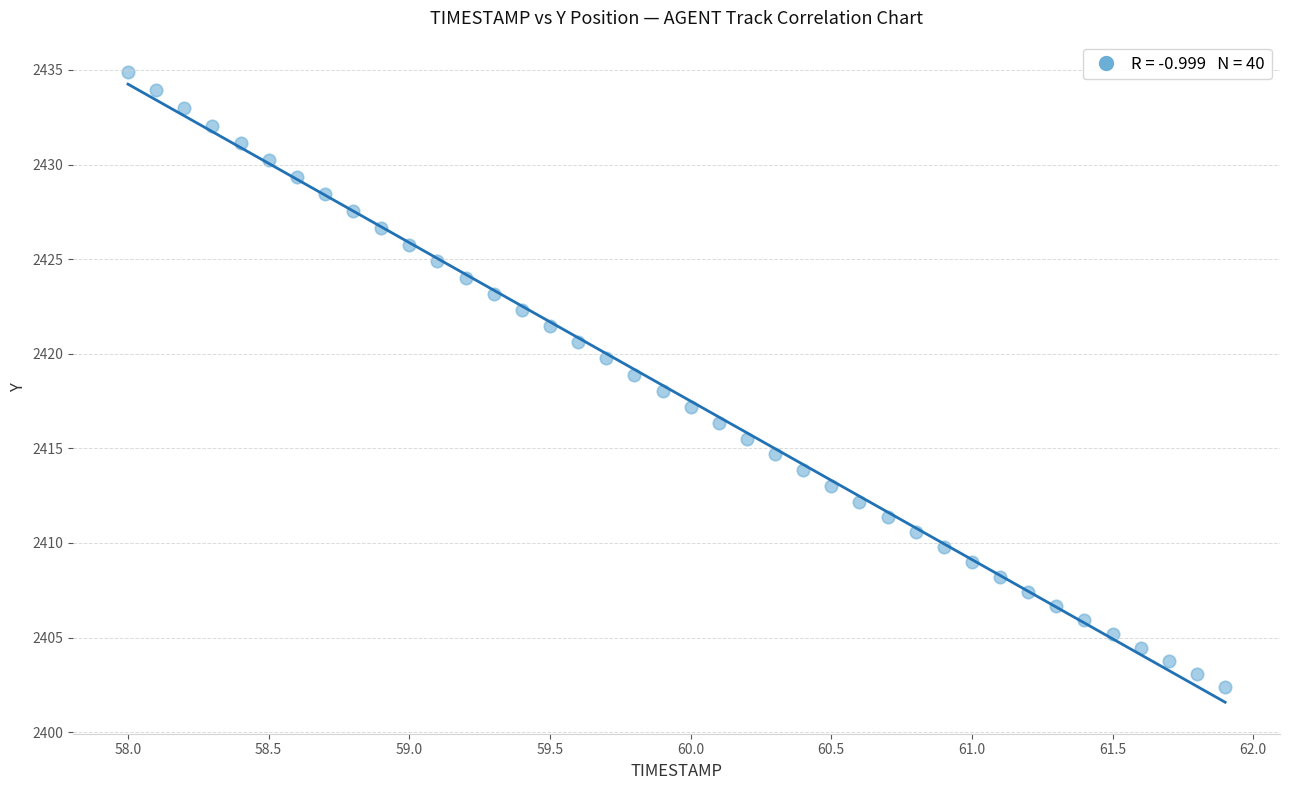

What is the range of X values (max minus min)?

3.9